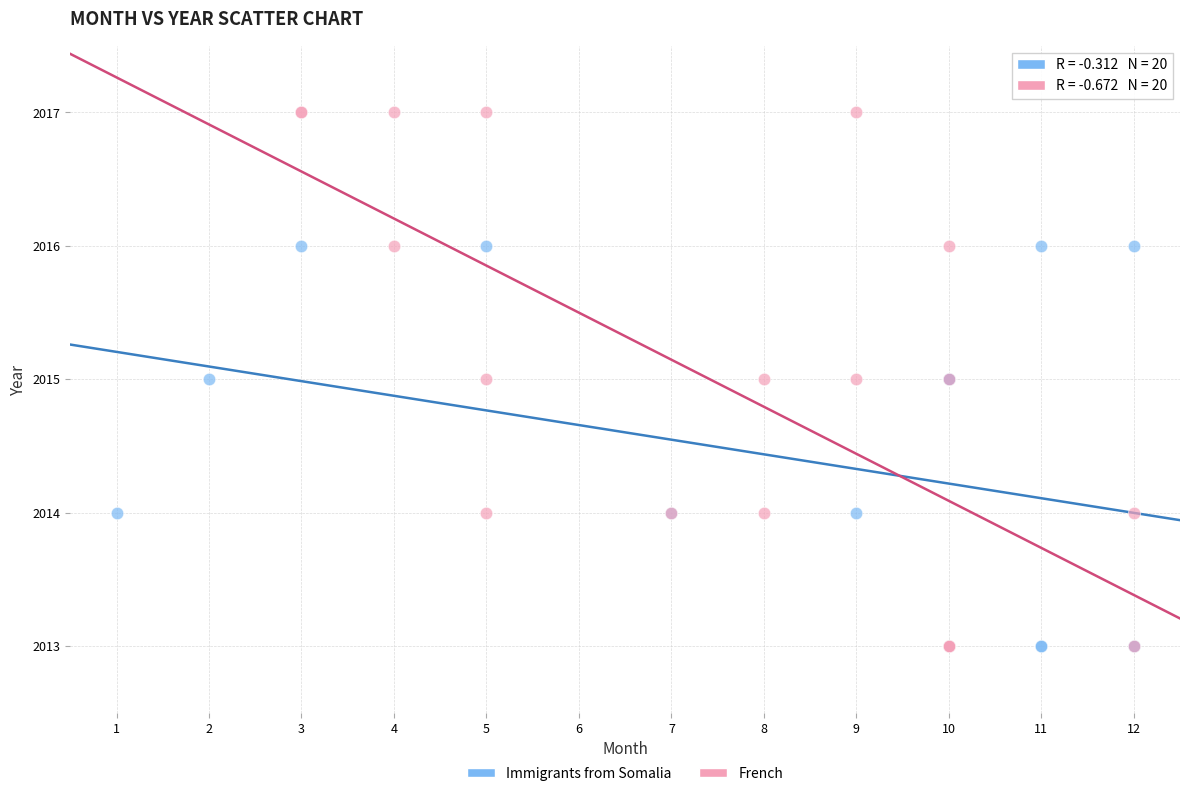

Which series reaches the maximum Y coordinate?

French